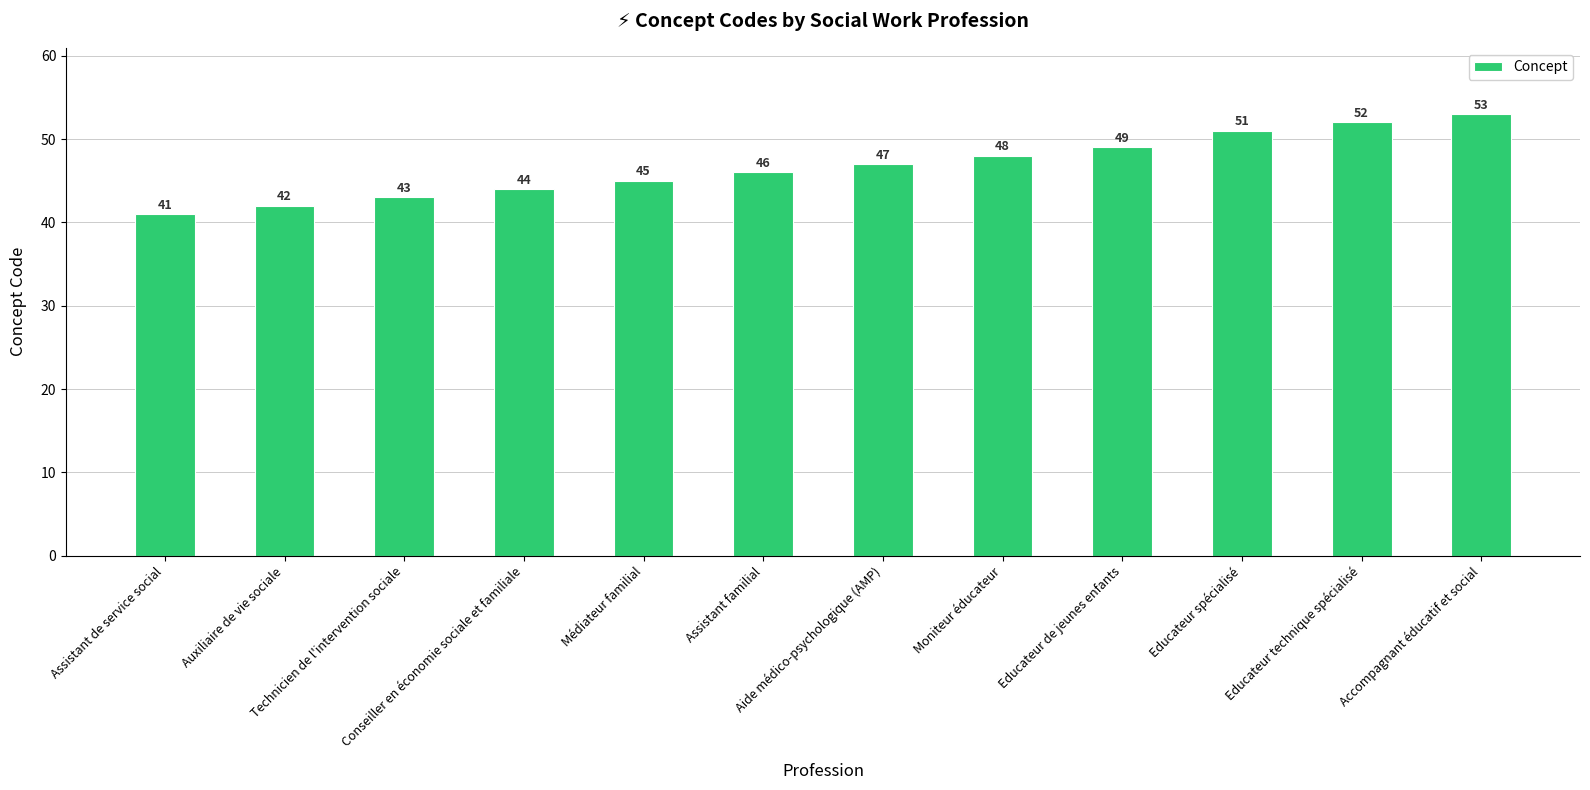

What is the greatest value displayed?

53